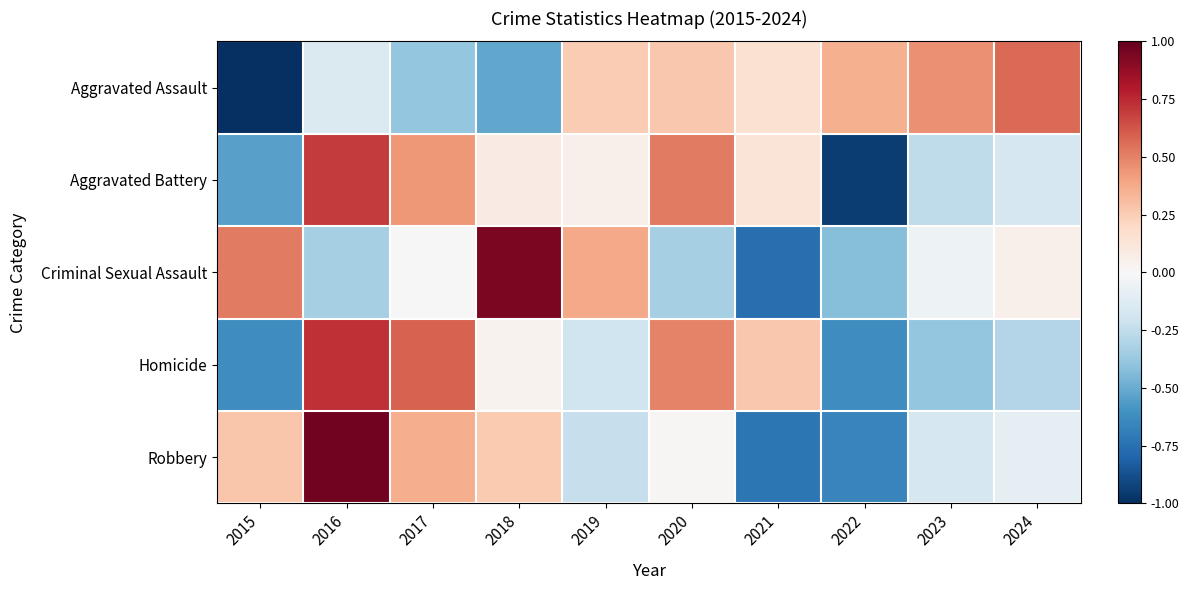

Which series has the largest range (max minus min)?

Criminal Sexual Assault